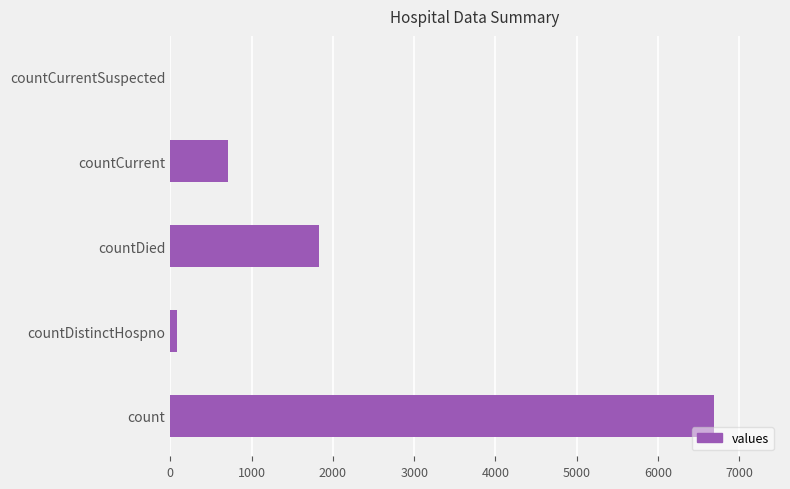

Reading top to bottom, extract all data points from this chart.

countCurrentSuspected=0	countCurrent=713	countDied=1830	countDistinctHospno=78	count=6683